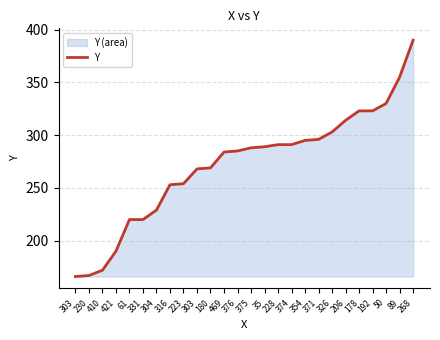

How many lines are shown in the chart?

1